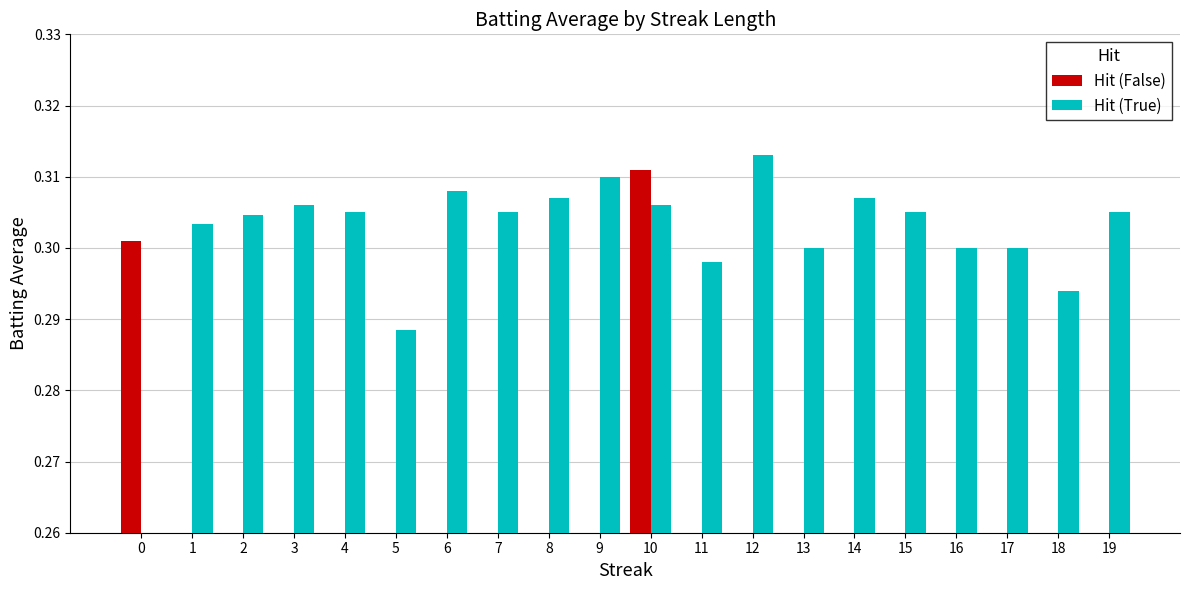

True or false: Hit (True) has a value of 0.5 at 12.

False